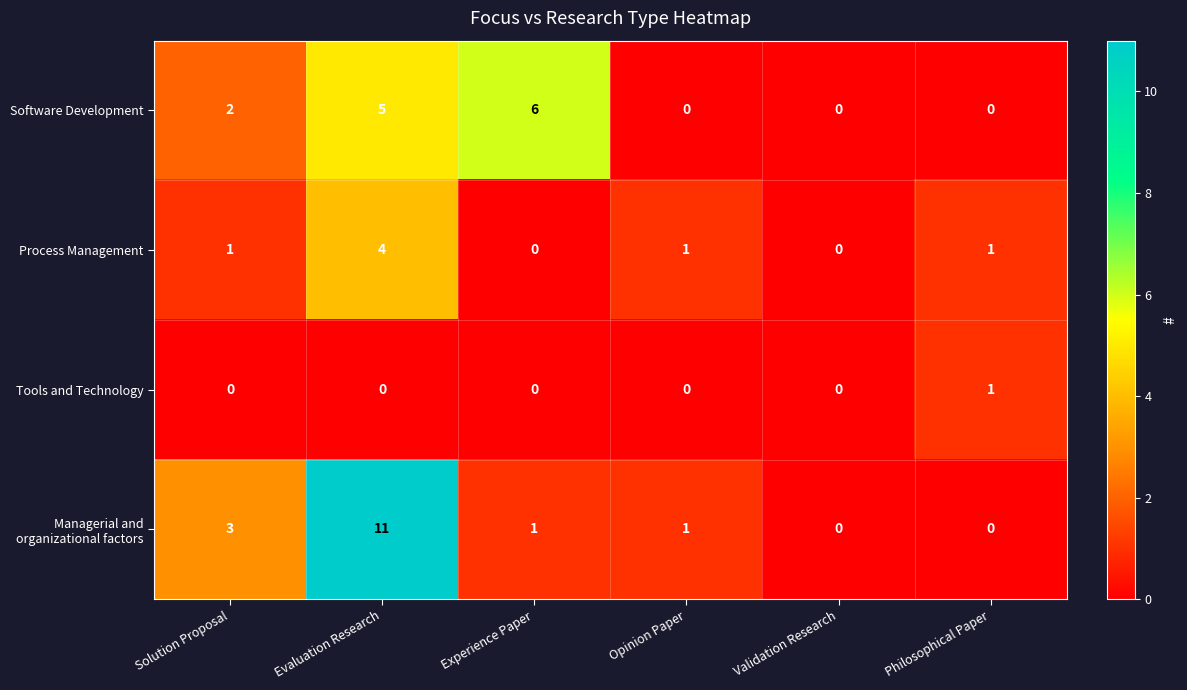

How many series are shown in this chart?

4